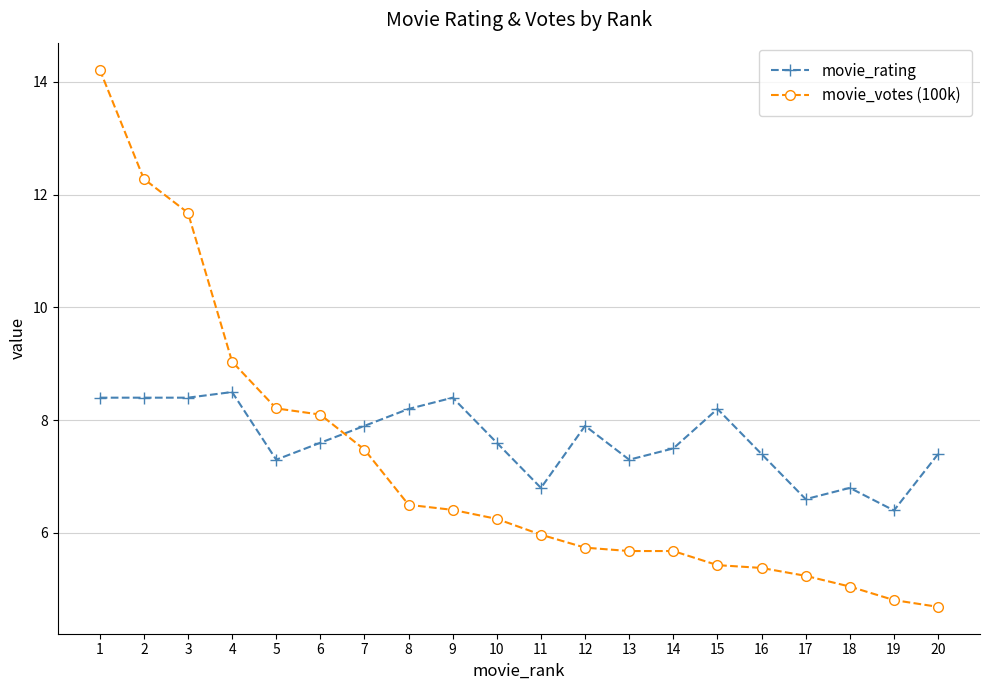

What is the approximate value of movie_votes (100k) at 16?

5.4